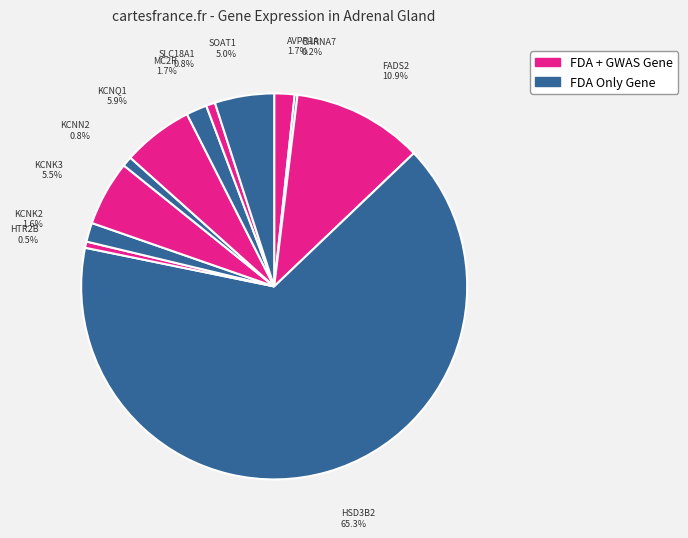

Between MC2R and SOAT1, which is larger?

SOAT1